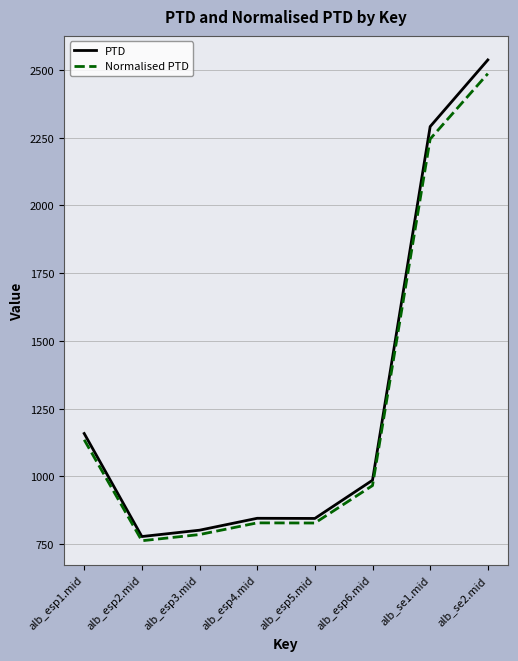

What is the total value across all series at alb_se1.mid?

4534.9